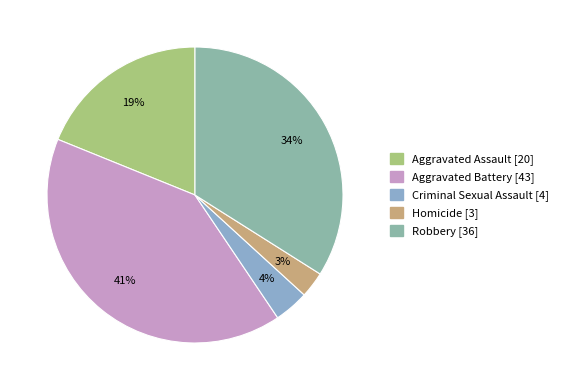

What percentage is the Aggravated Battery slice, to the nearest percent?

41%